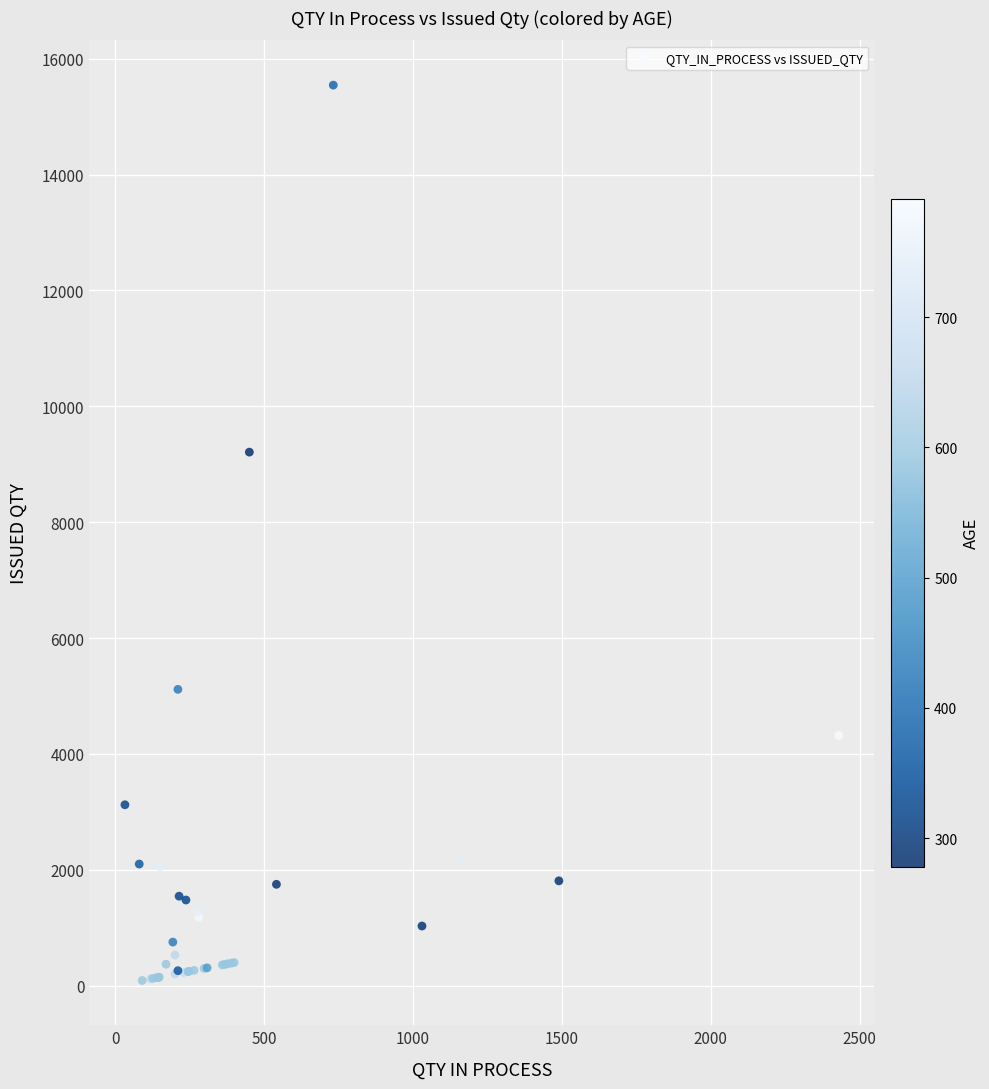

What Y value in the scatter plot is closest to 7817?

9210